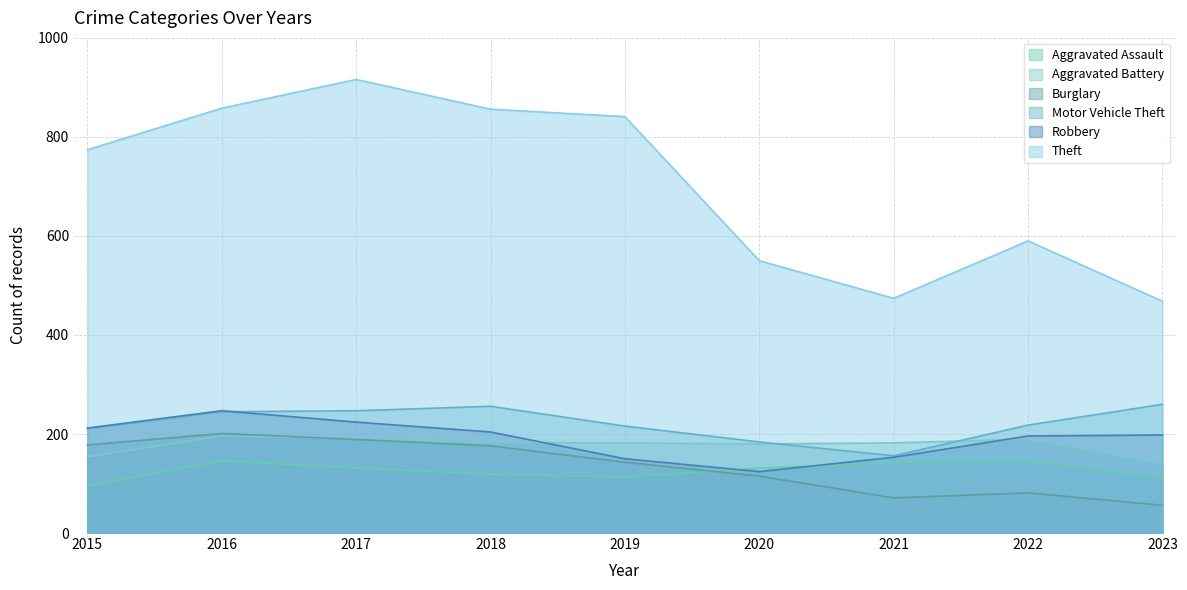

Rank the series by their maximum value, from lowest to highest.

Aggravated Assault, Aggravated Battery, Burglary, Robbery, Motor Vehicle Theft, Theft